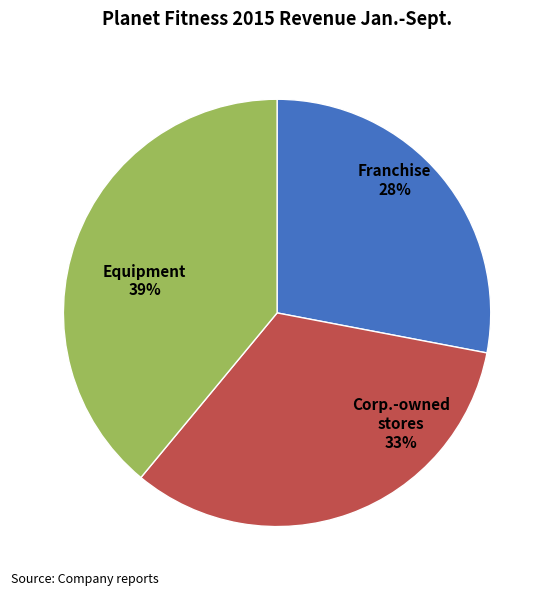

Which has a higher value, Equipment or Franchise?

Equipment